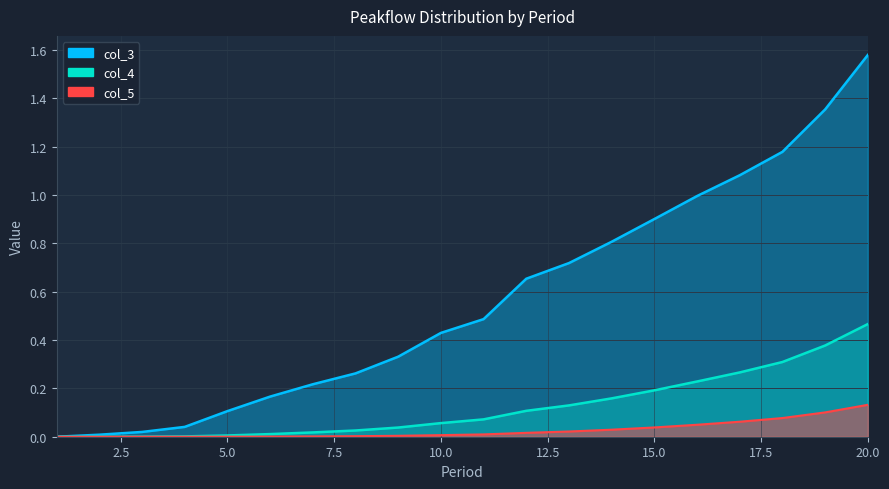

True or false: col_3 has a value of 0.0 at 5.0.

False